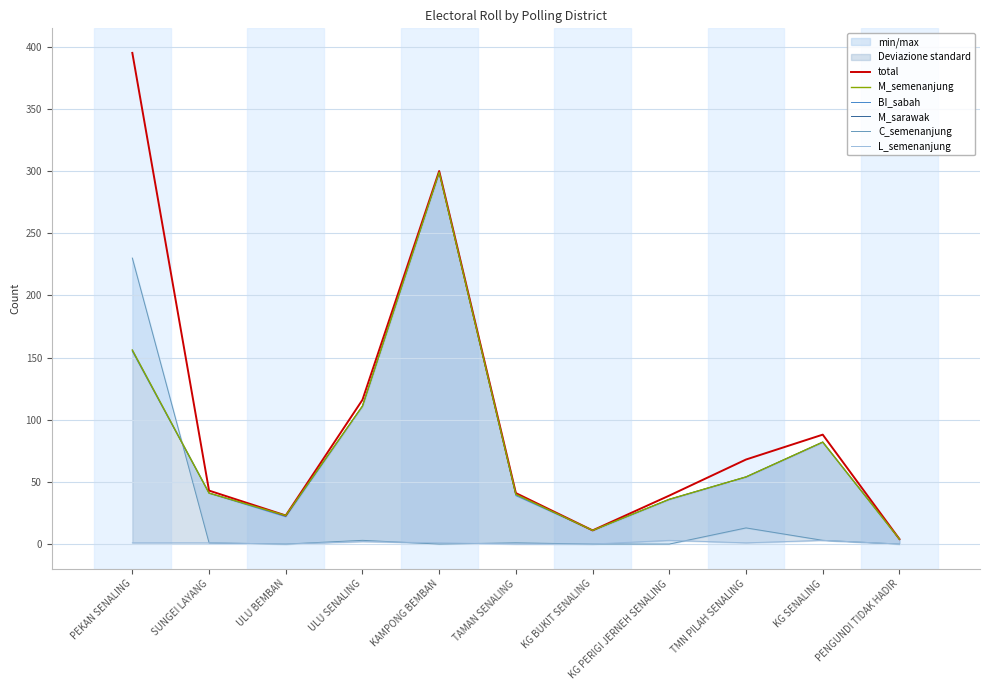

Reading right to left, list all the values displayed in this chart.

total: PENGUNDI TIDAK HADIR=4	KG SENALING=88	TMN PILAH SENALING=68	KG PERIGI JERNEH SENALING=39	KG BUKIT SENALING=11	TAMAN SENALING=41	KAMPONG BEMBAN=300	ULU SENALING=116	ULU BEMBAN=23	SUNGEI LAYANG=43	PEKAN SENALING=395
M_semenanjung: PENGUNDI TIDAK HADIR=4	KG SENALING=82	TMN PILAH SENALING=54	KG PERIGI JERNEH SENALING=36	KG BUKIT SENALING=11	TAMAN SENALING=40	KAMPONG BEMBAN=299	ULU SENALING=111	ULU BEMBAN=23	SUNGEI LAYANG=41	PEKAN SENALING=156
BI_sabah: PENGUNDI TIDAK HADIR=4	KG SENALING=82	TMN PILAH SENALING=54	KG PERIGI JERNEH SENALING=36	KG BUKIT SENALING=11	TAMAN SENALING=39	KAMPONG BEMBAN=299	ULU SENALING=111	ULU BEMBAN=22	SUNGEI LAYANG=41	PEKAN SENALING=155
M_sarawak: PENGUNDI TIDAK HADIR=4	KG SENALING=82	TMN PILAH SENALING=54	KG PERIGI JERNEH SENALING=36	KG BUKIT SENALING=11	TAMAN SENALING=40	KAMPONG BEMBAN=299	ULU SENALING=111	ULU BEMBAN=23	SUNGEI LAYANG=41	PEKAN SENALING=156
C_semenanjung: PENGUNDI TIDAK HADIR=0	KG SENALING=3	TMN PILAH SENALING=13	KG PERIGI JERNEH SENALING=0	KG BUKIT SENALING=0	TAMAN SENALING=1	KAMPONG BEMBAN=0	ULU SENALING=3	ULU BEMBAN=0	SUNGEI LAYANG=1	PEKAN SENALING=230
L_semenanjung: PENGUNDI TIDAK HADIR=0	KG SENALING=3	TMN PILAH SENALING=1	KG PERIGI JERNEH SENALING=3	KG BUKIT SENALING=0	TAMAN SENALING=0	KAMPONG BEMBAN=1	ULU SENALING=2	ULU BEMBAN=0	SUNGEI LAYANG=1	PEKAN SENALING=1